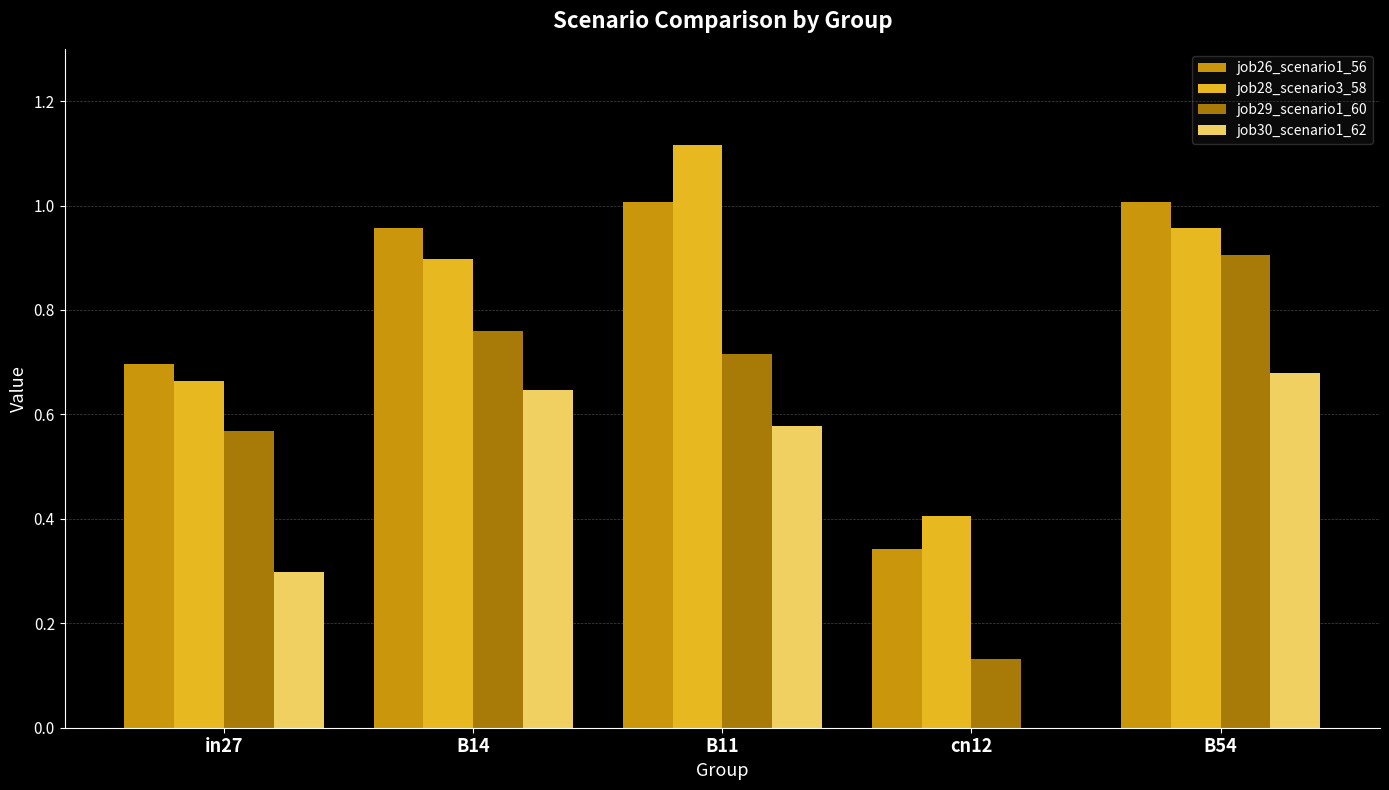

Which series changed the most between B14 and B11?

job28_scenario3_58